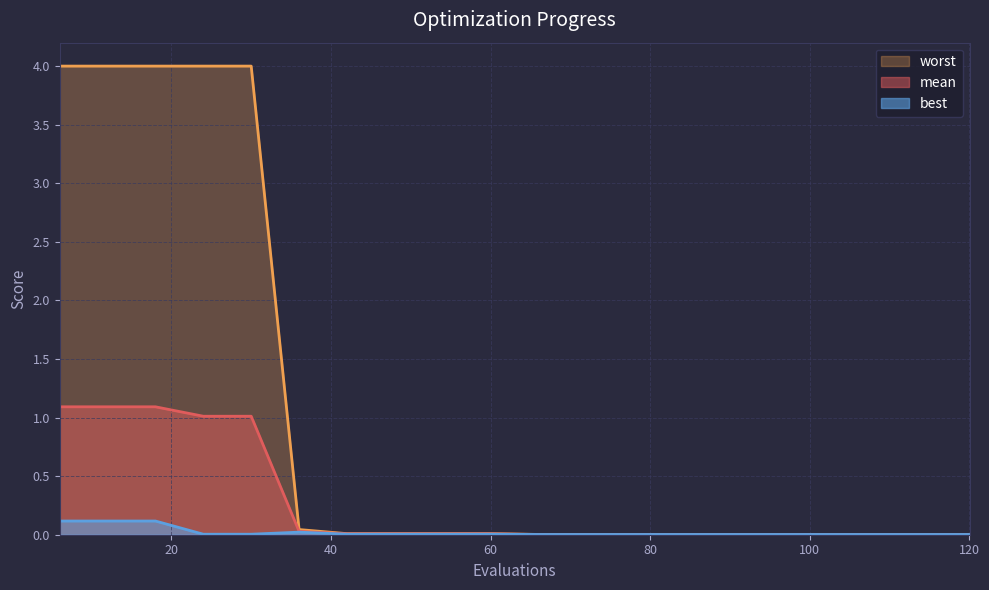

What are all the series names shown in the legend?

worst, mean, best